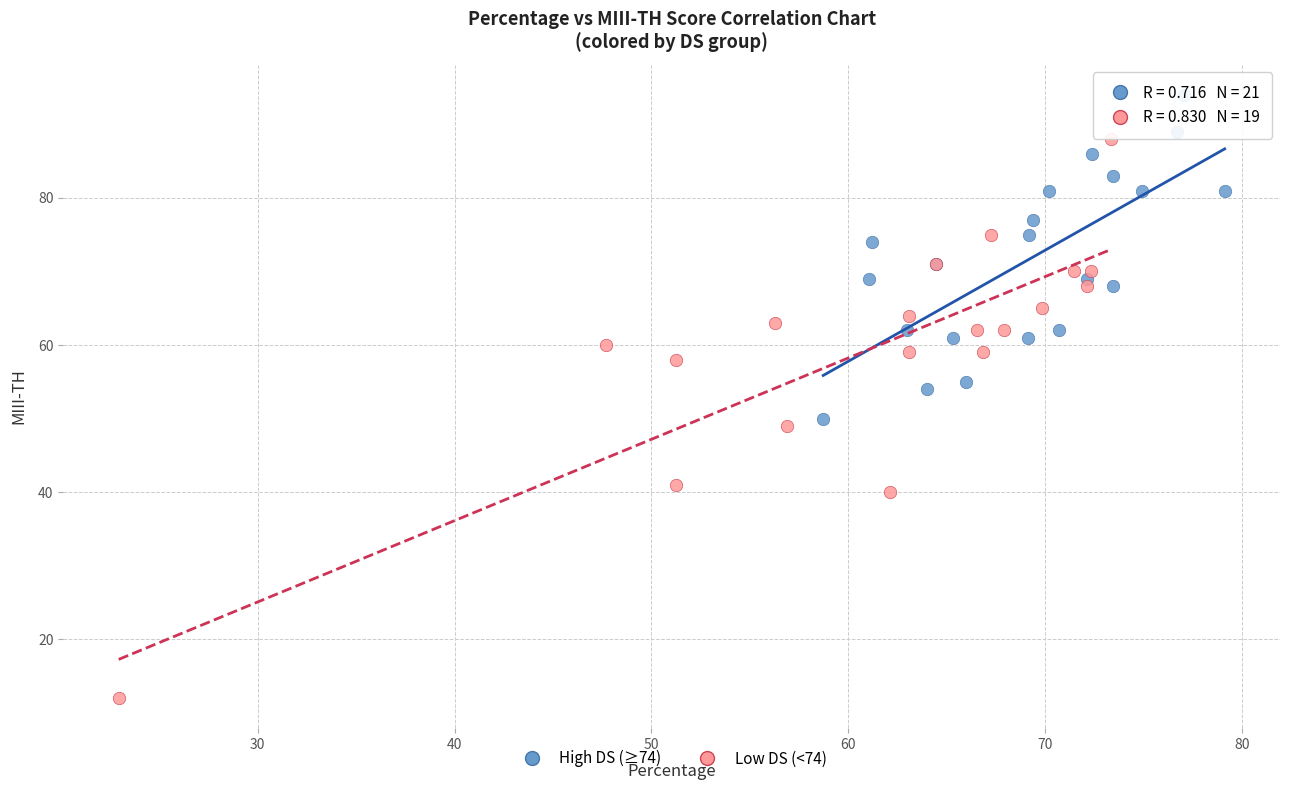

Which series has the widest spread of Y values?

Low DS (<74)